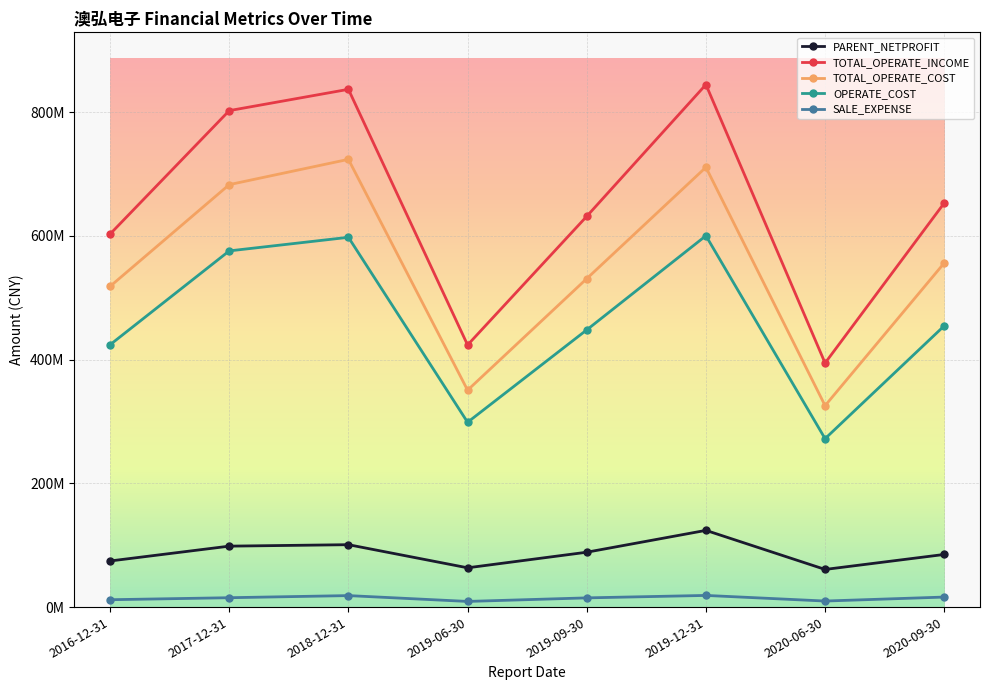

What is the average value of the OPERATE_COST series?

458955100.5